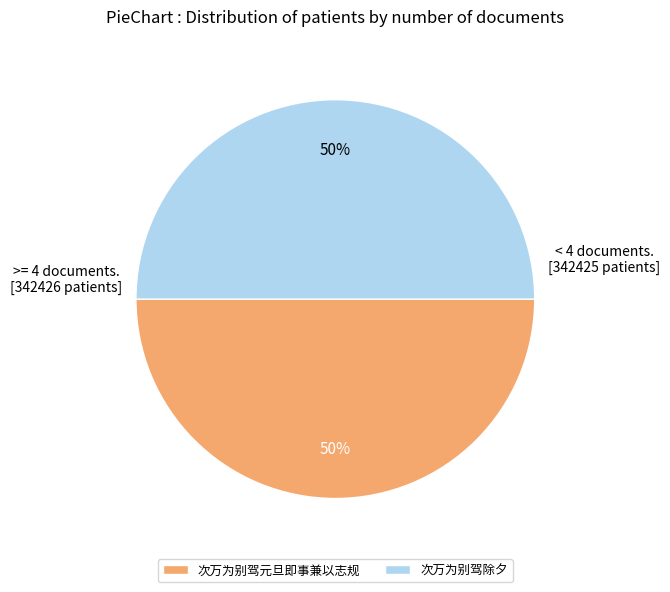

True or false: 次万为别驾除夕 accounts for 43% of the total.

False